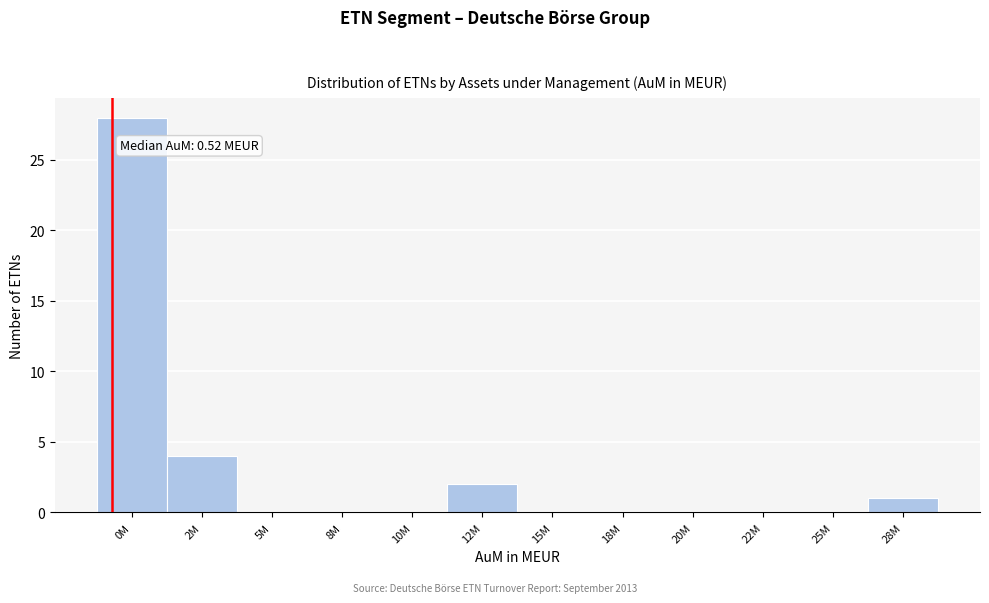

Reading right to left, what are all the values shown in this chart?

28M=1	25M=0	22M=0	20M=0	18M=0	15M=0	12M=2	10M=0	8M=0	5M=0	2M=4	0M=28